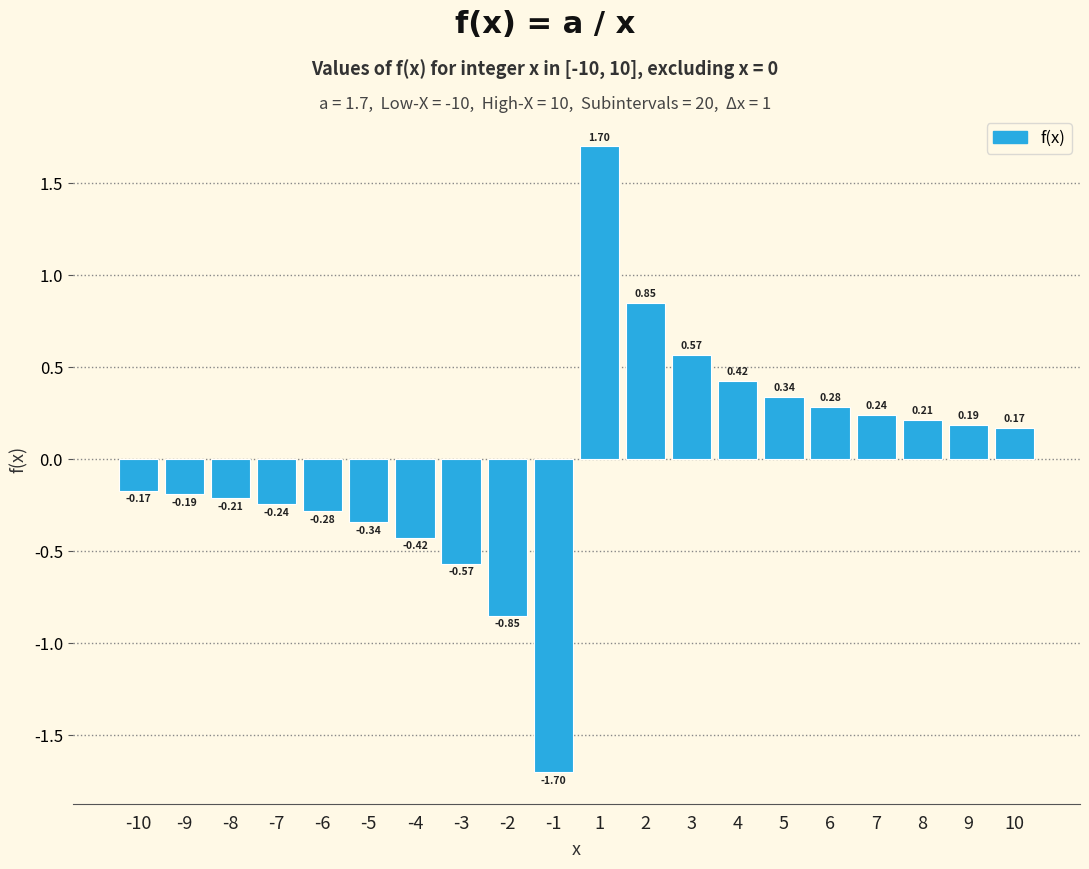

What is the change in value from -10 to 7?

+0.4